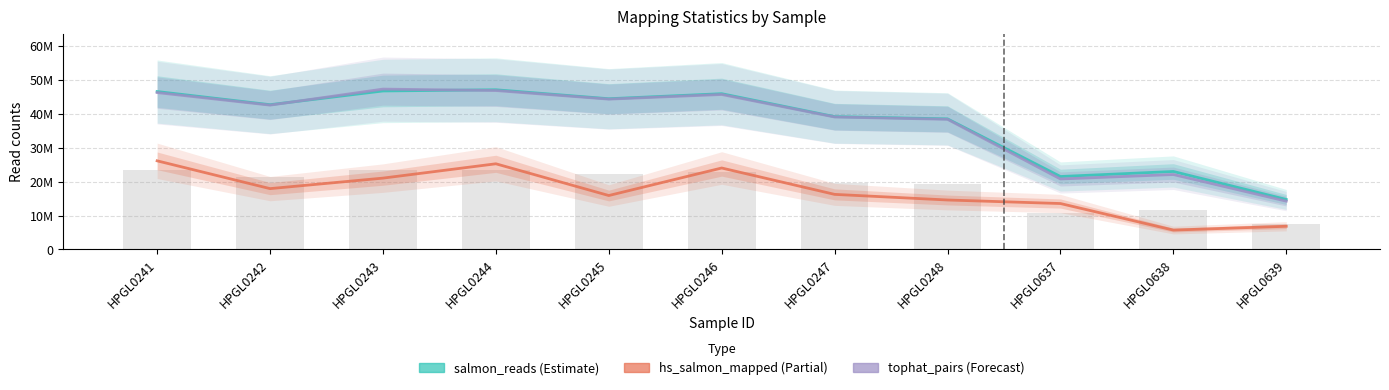

Which series changed the most between HPGL0241 and HPGL0638?

tophat_pairs